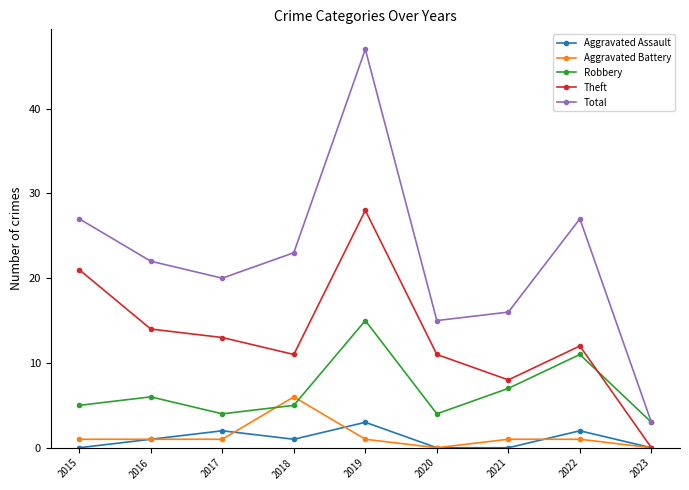

At which label does Theft reach its peak?

2019